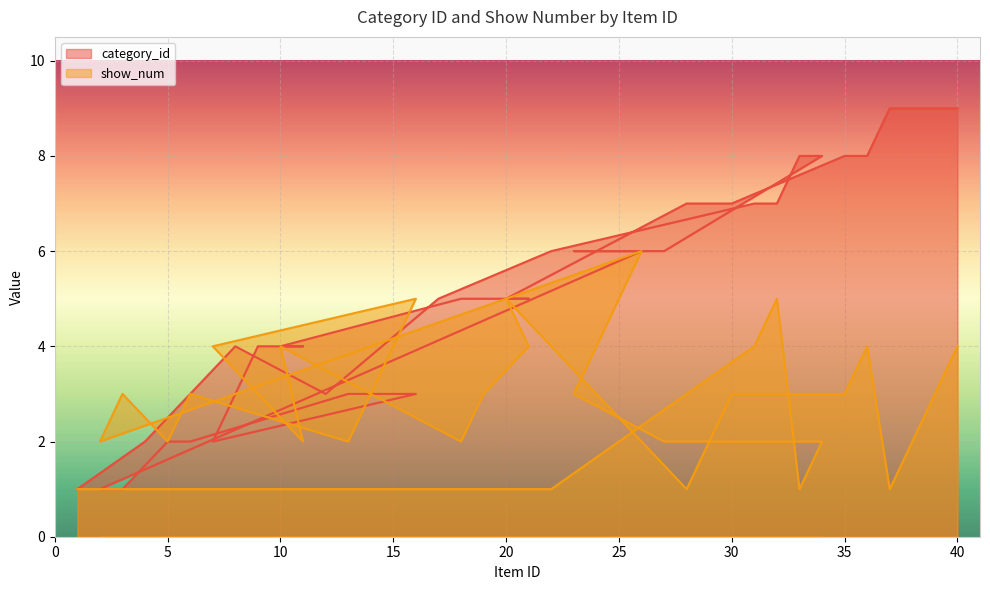

Which series has the largest range (max minus min)?

category_id